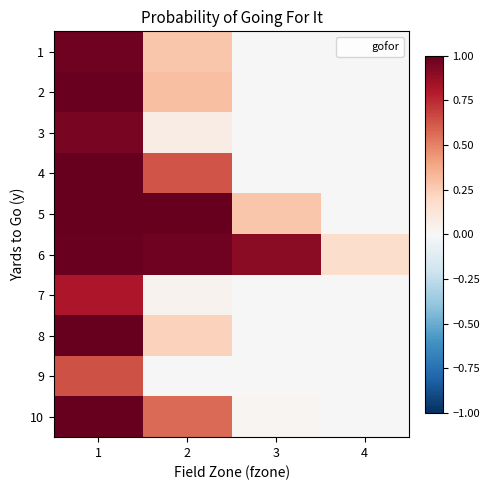

Reading right to left, list all the values displayed in this chart.

1: 4=0.0	3=0.0	2=0.3	1=1.0
2: 4=0.0	3=0.0	2=0.3	1=1.0
3: 4=0.0	3=0.0	2=0.1	1=0.9
4: 4=0.0	3=0.0	2=0.6	1=1.0
5: 4=0.0	3=0.3	2=1.0	1=1.0
6: 4=0.2	3=0.9	2=1.0	1=1.0
7: 4=0.0	3=0.0	2=0.0	1=0.8
8: 4=0.0	3=0.0	2=0.2	1=1.0
9: 4=0.0	3=0.0	2=0.0	1=0.6
10: 4=0.0	3=0.0	2=0.6	1=1.0